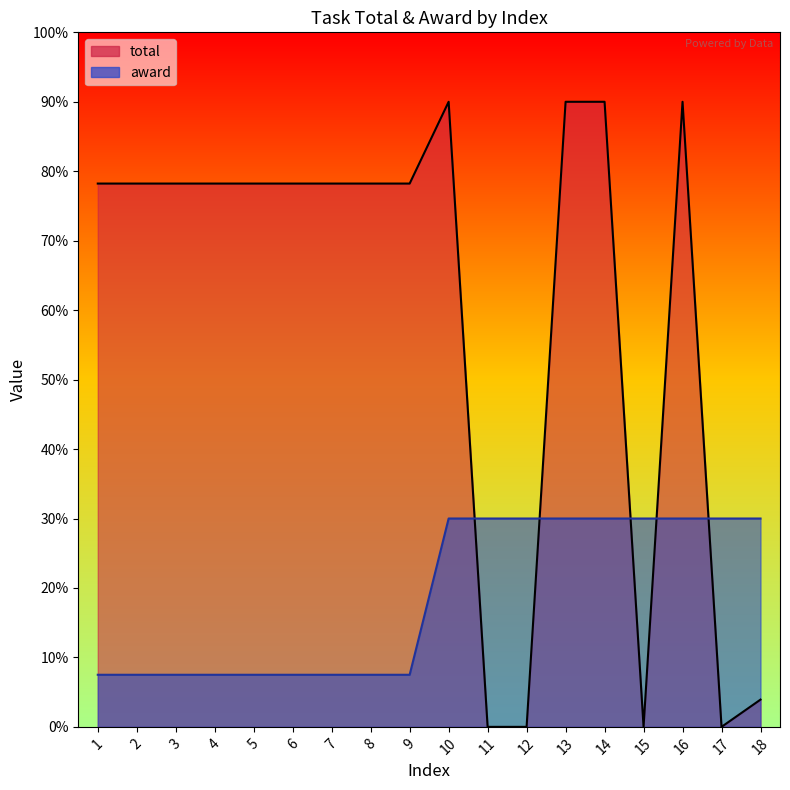

What is the sum of the values at 18 and 1?

37.5